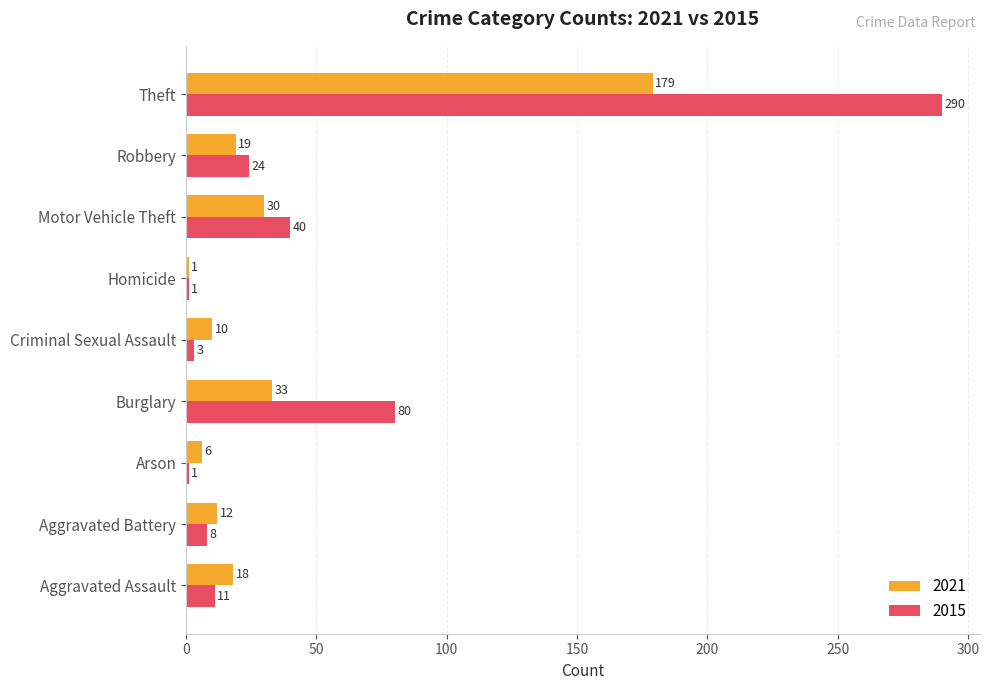

What is the spread (max minus min) of values at Motor Vehicle Theft?

10